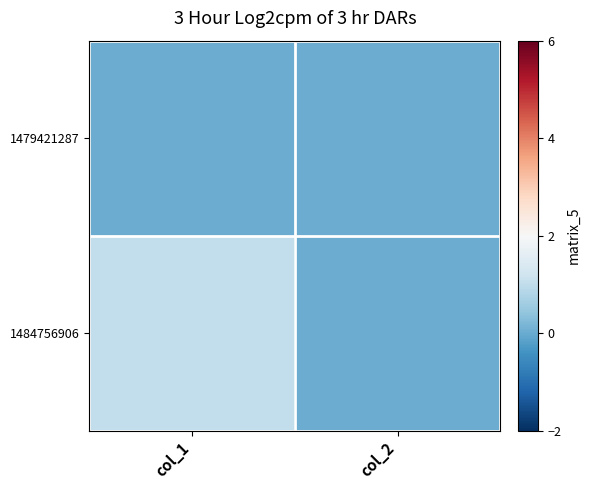

Count the number of data series in this chart.

2